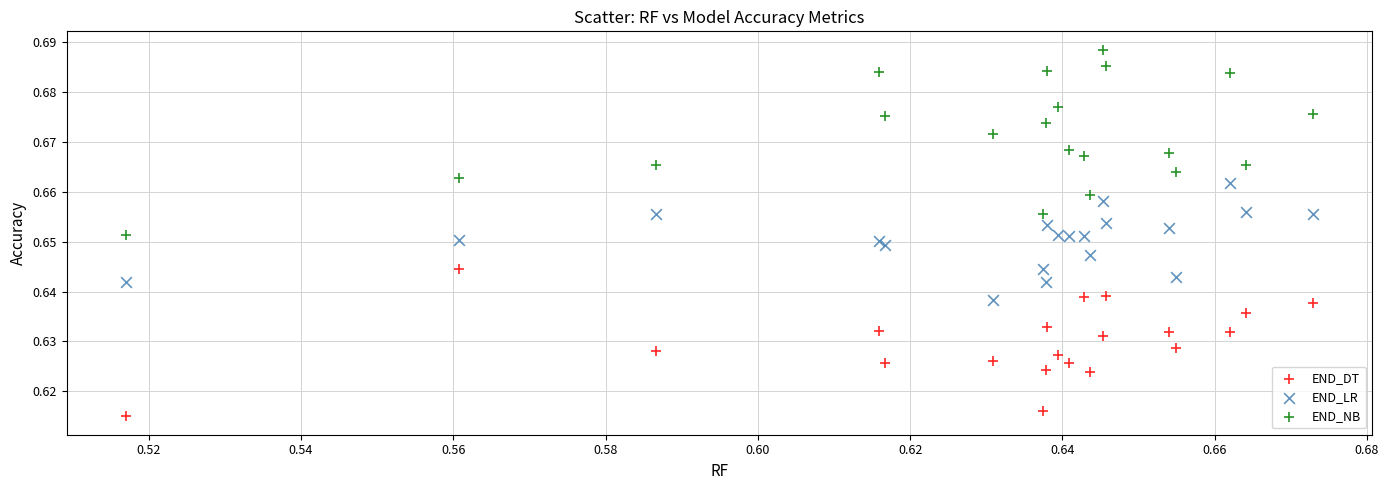

Which series reaches the maximum Y coordinate?

END_NB